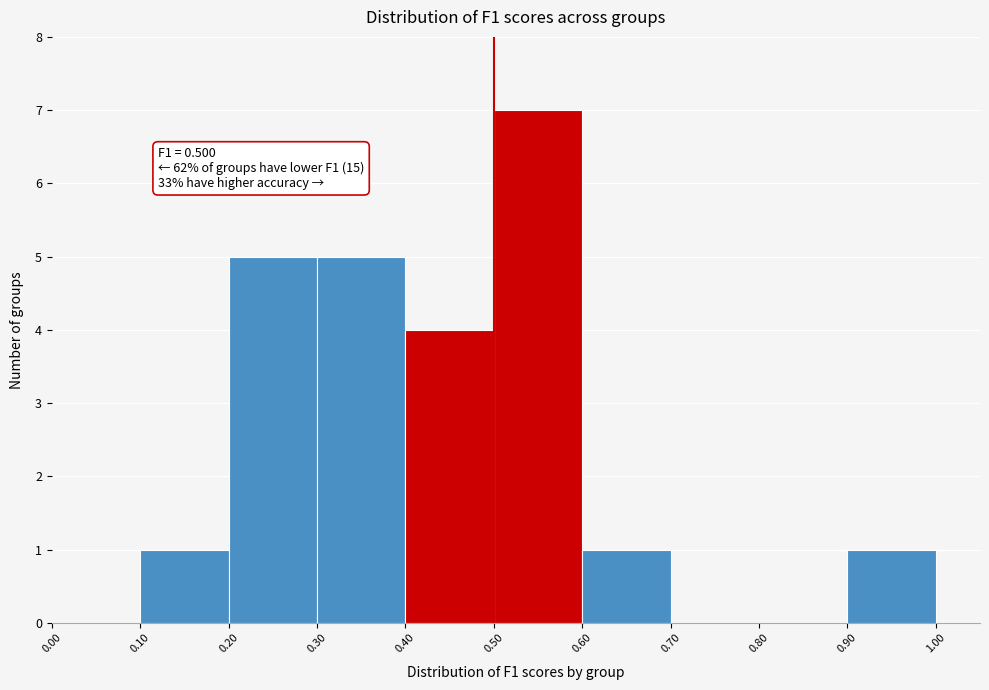

Over which range of the x-axis is the bar tallest?

0.50 to 0.60